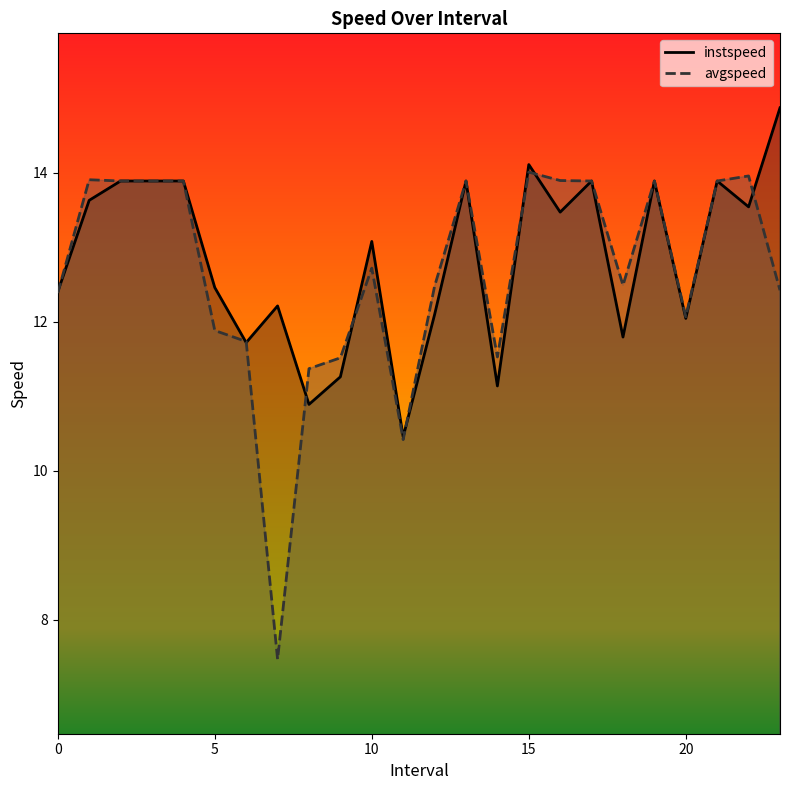

Rank the series at 20.0 from lowest to highest value.

instspeed, avgspeed